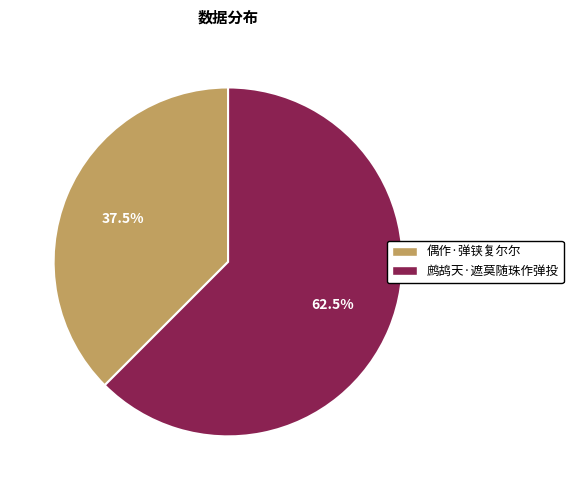

Is there any slice that represents more than half of the pie?

Yes